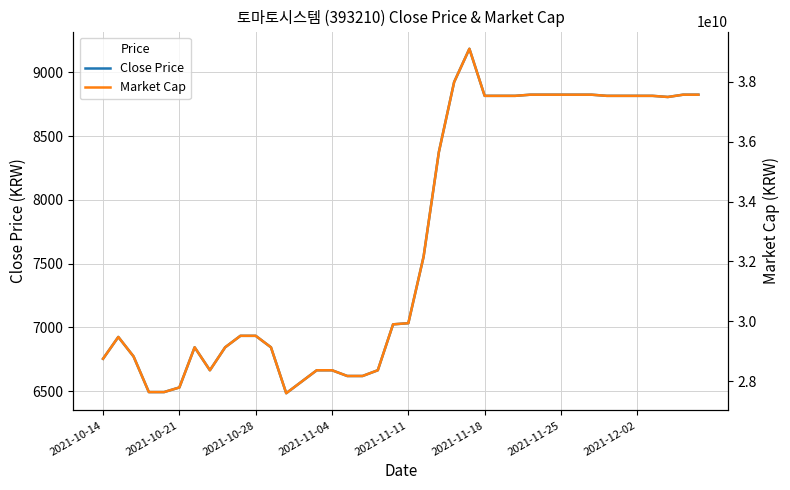

At which category is the sum across all series the highest?

24